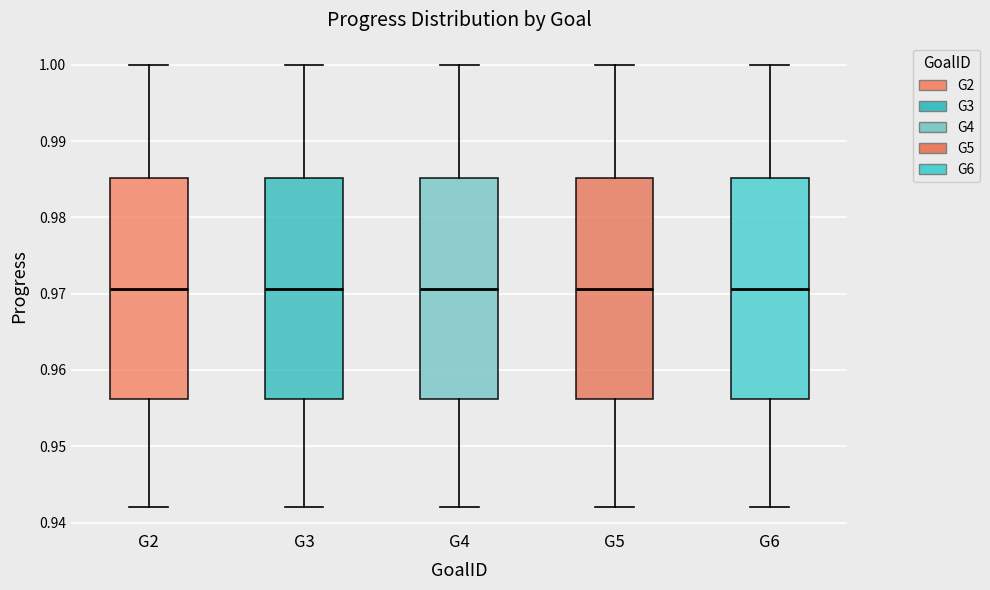

Where does the lower whisker of the box for G5 end on the y-axis? The values are not printed on the chart, so give them approximately, as read against the axis.

0.942